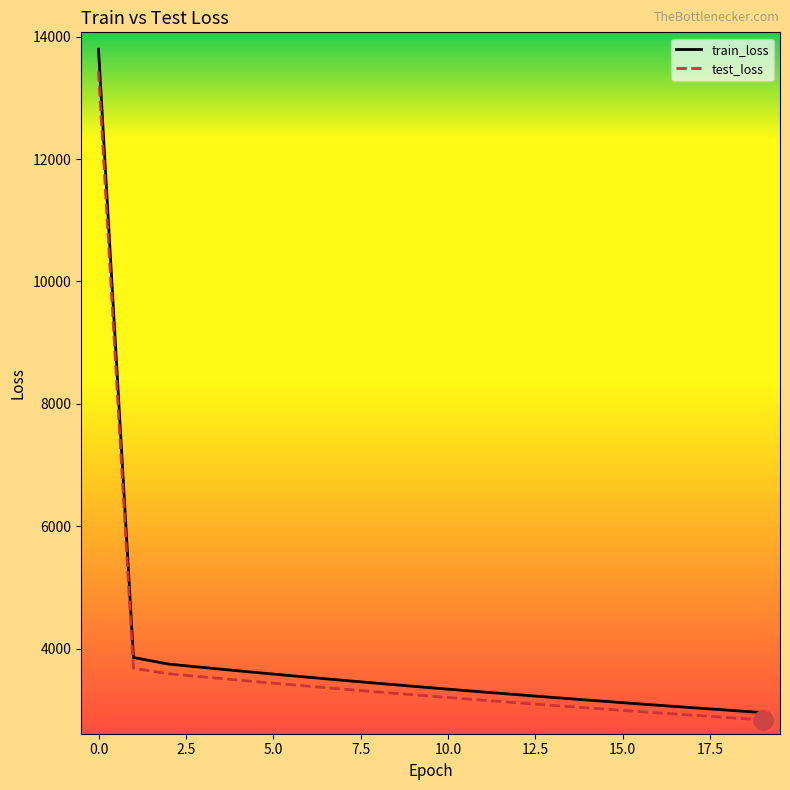

Which series has the largest range (max minus min)?

train_loss